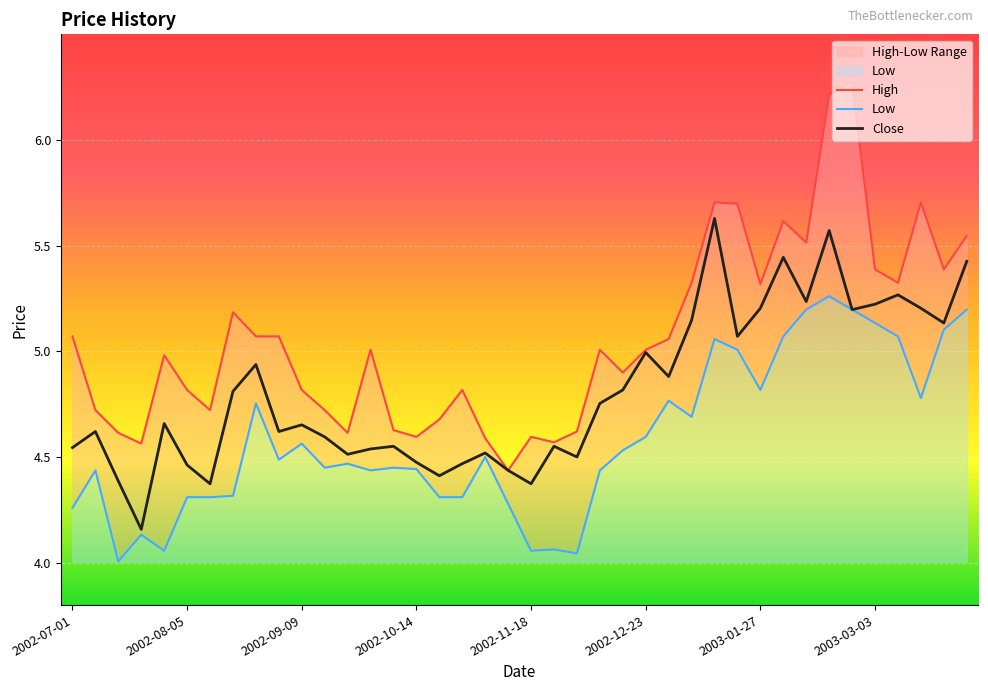

Between 24 and 26, which series saw the biggest shift?

Low